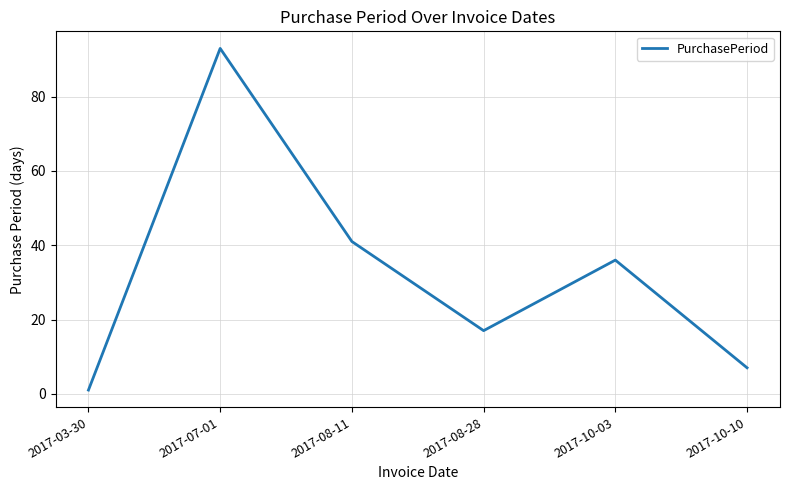

Between 2017-03-30 and 2017-08-28, which is larger?

2017-08-28